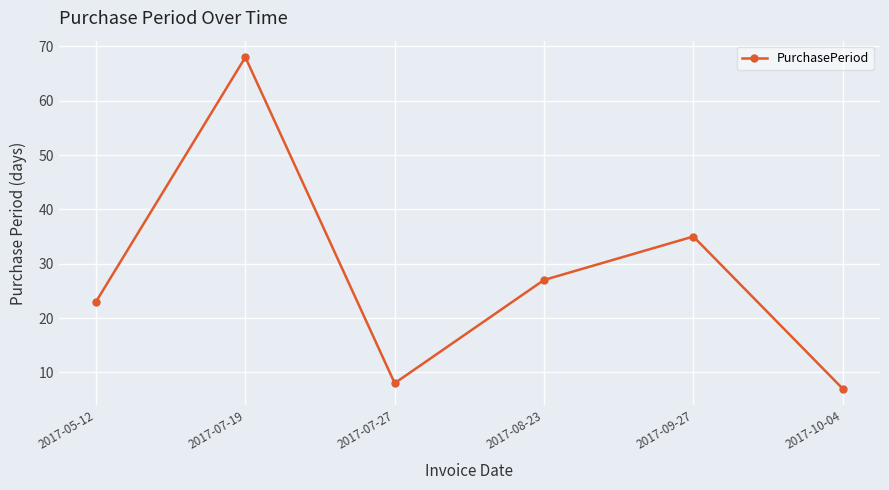

At which label does the data first exceed 27?

2017-07-19